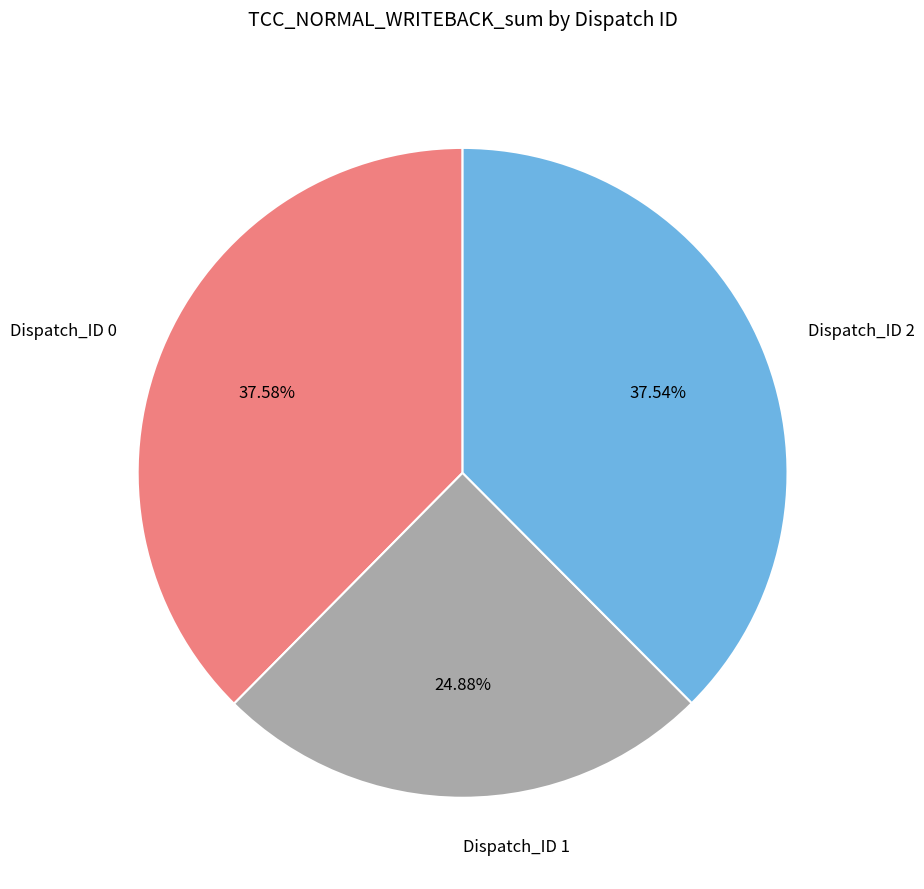

How many slices are in this pie chart?

3